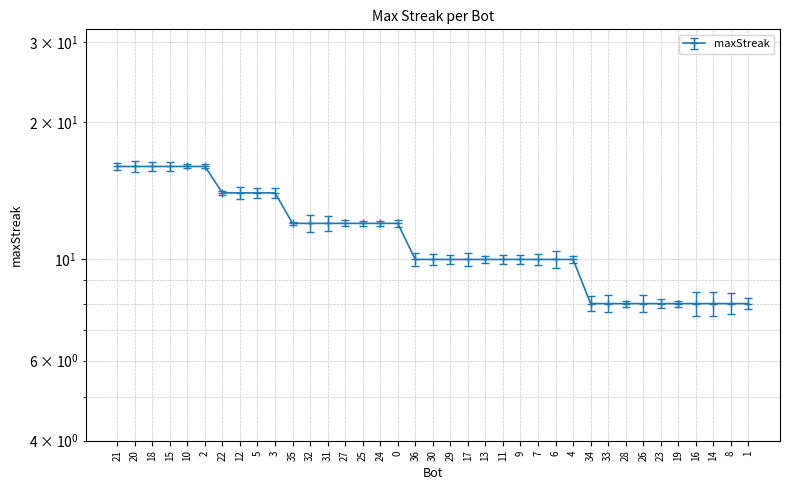

What is the approximate value at 33?

8